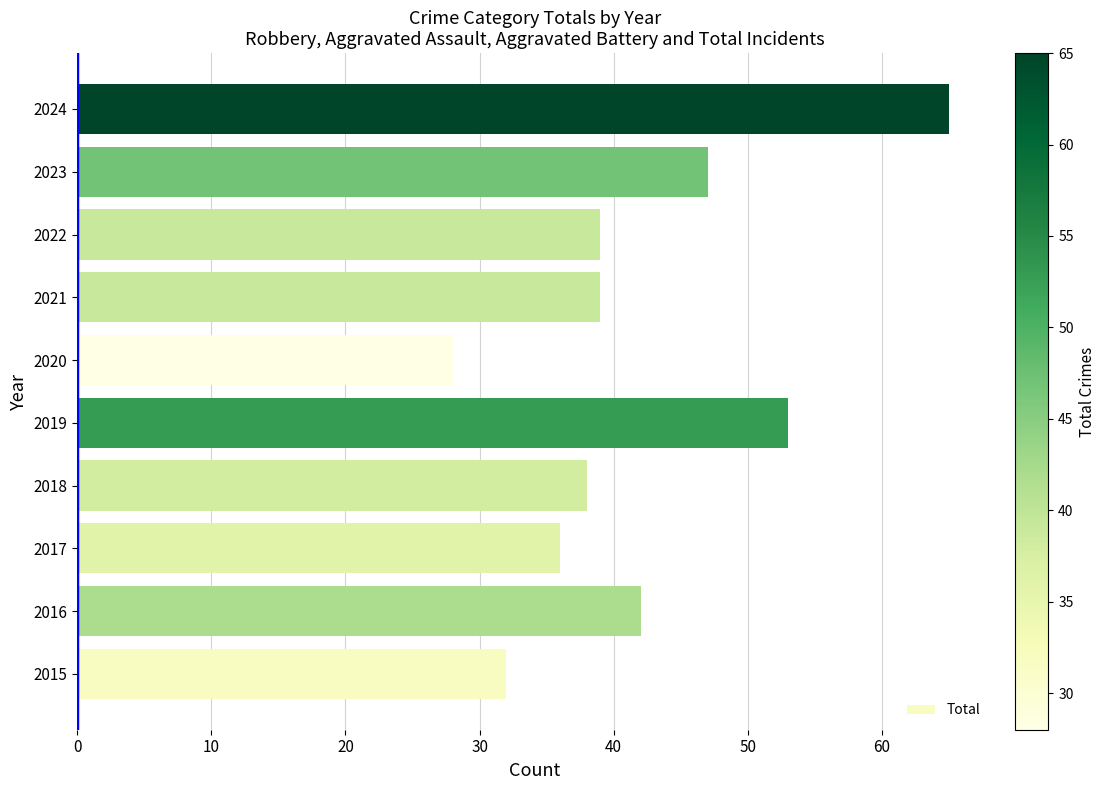

The chart shows a value of 39 at 2021. True or false?

True